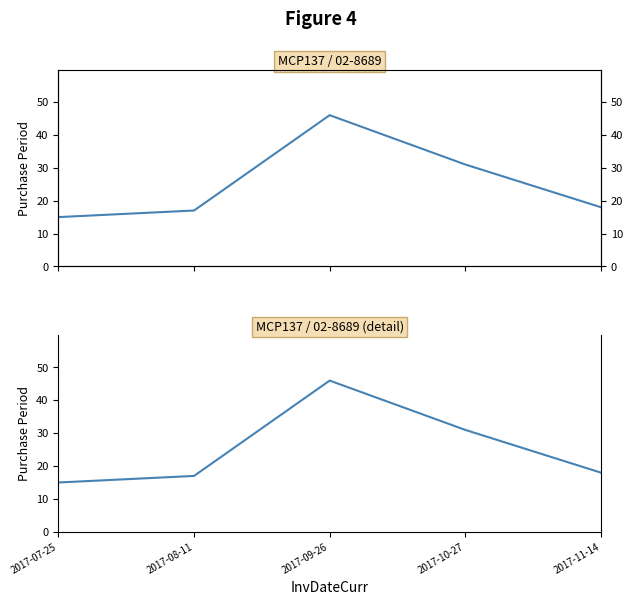

What is the average value?

25